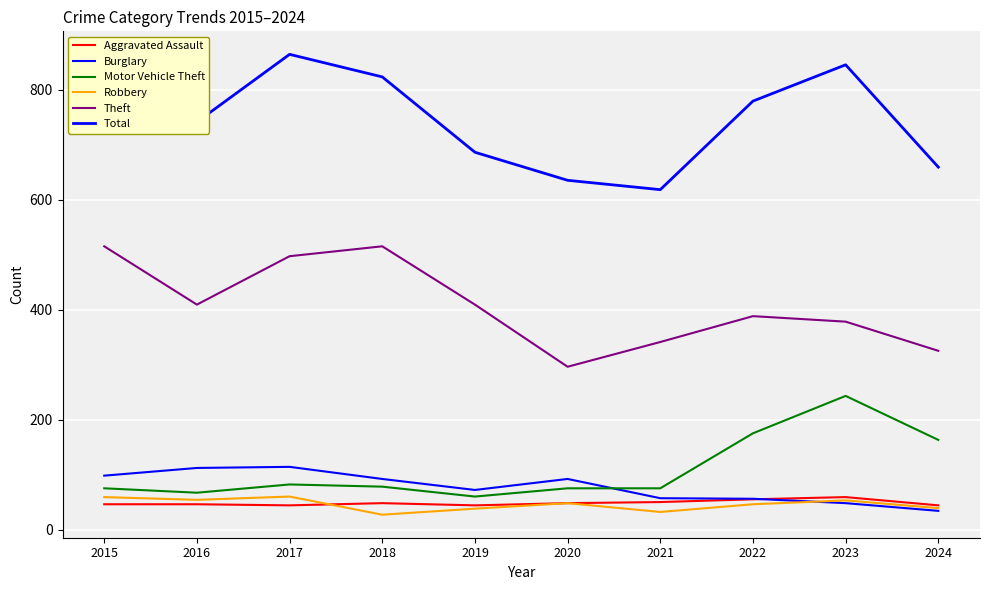

True or false: Theft and Aggravated Assault intersect in this chart.

False